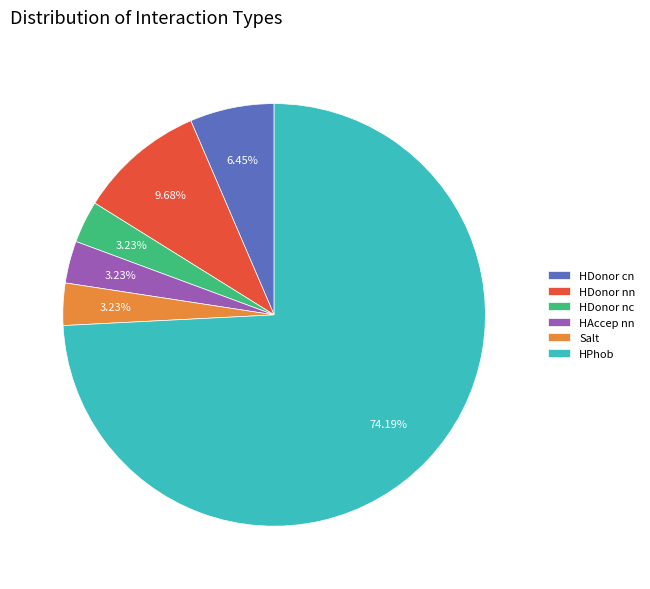

To the nearest percent, what portion does HAccep nn represent?

3%